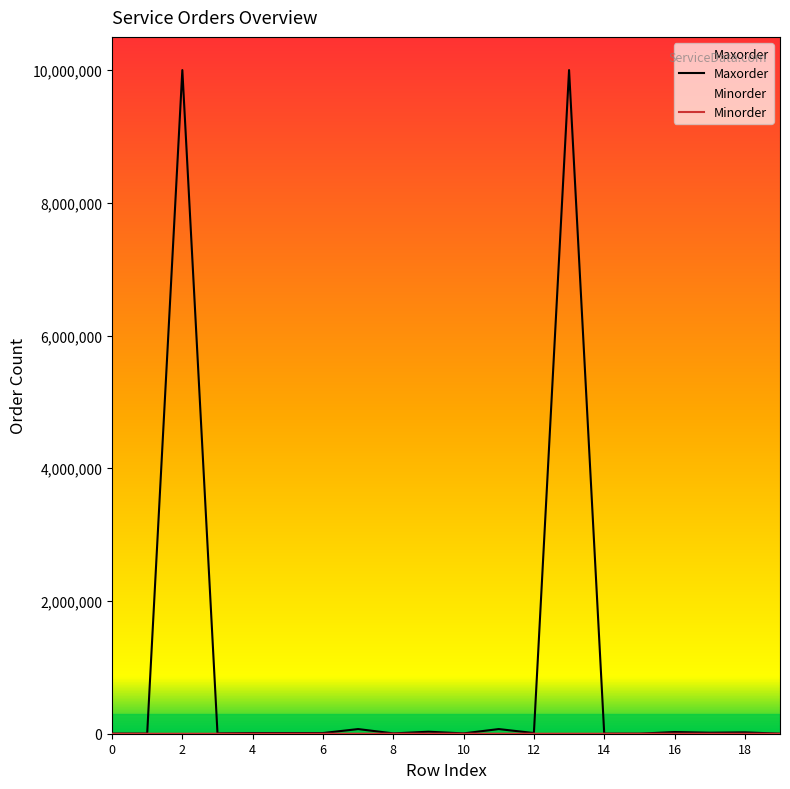

Which series has the largest total across all categories?

Maxorder